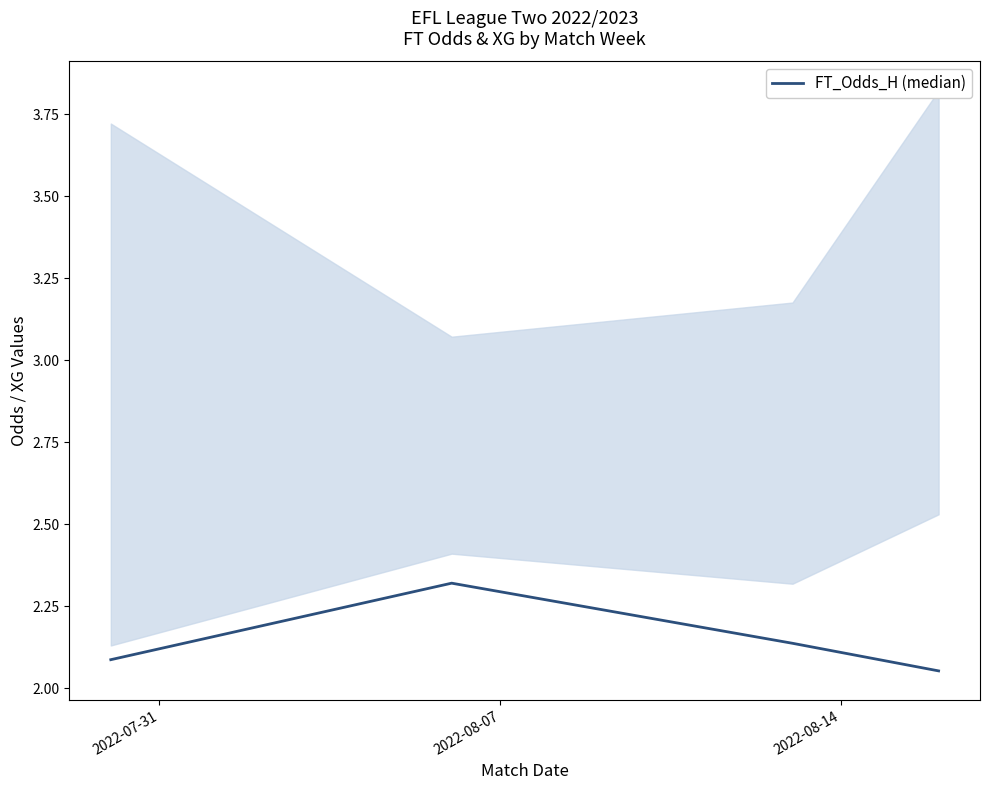

How many lines are shown in the chart?

1